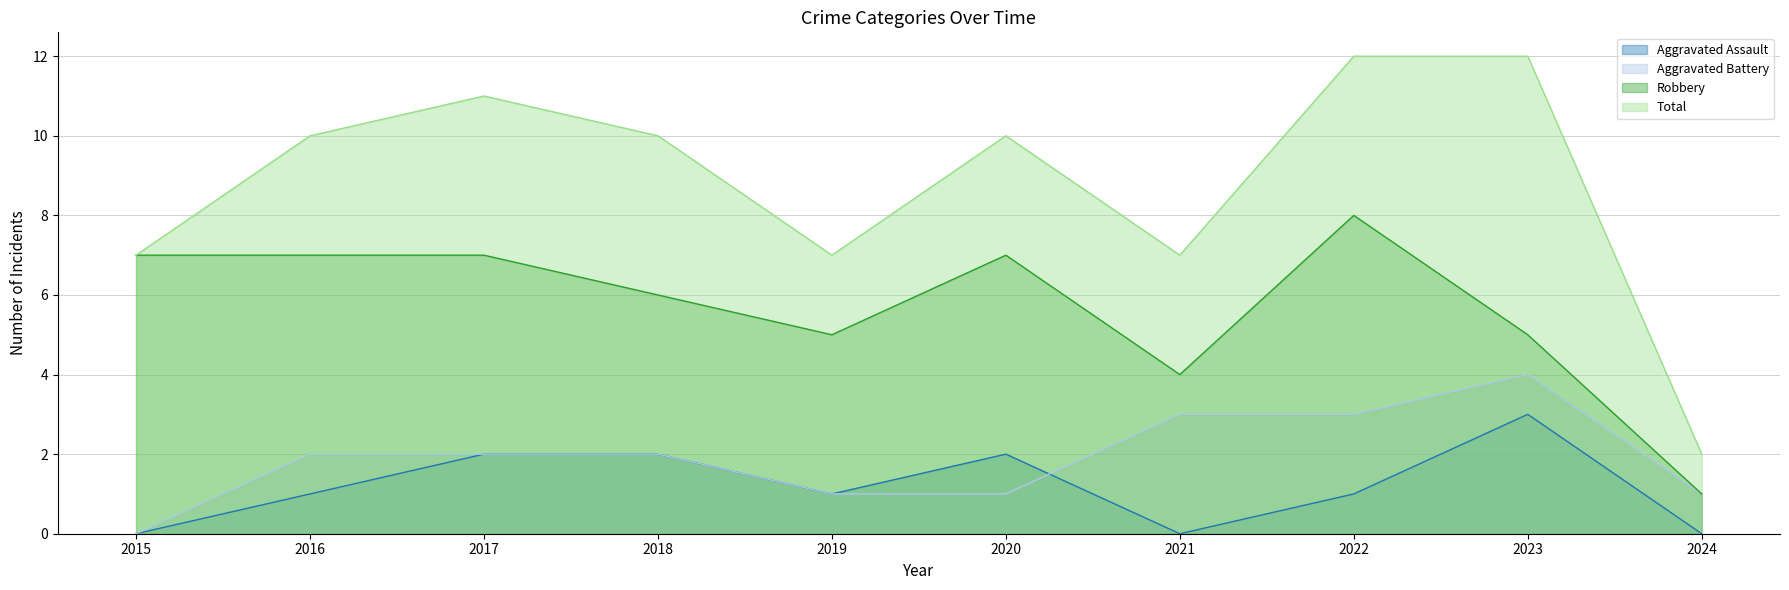

At which category is the sum across all series the highest?

2022